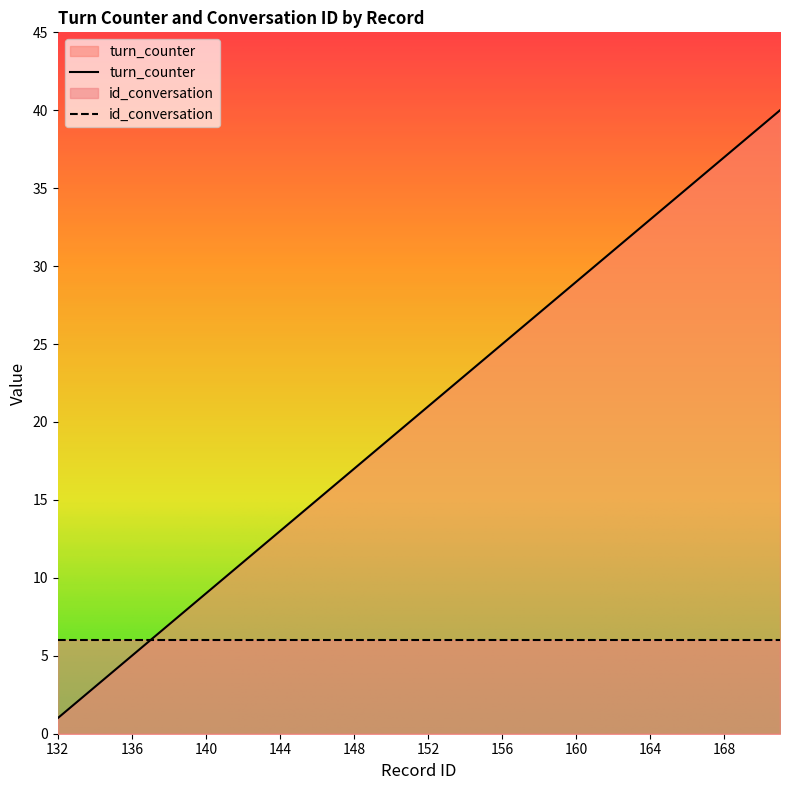

What is the difference between the maximum and second lowest values?

38